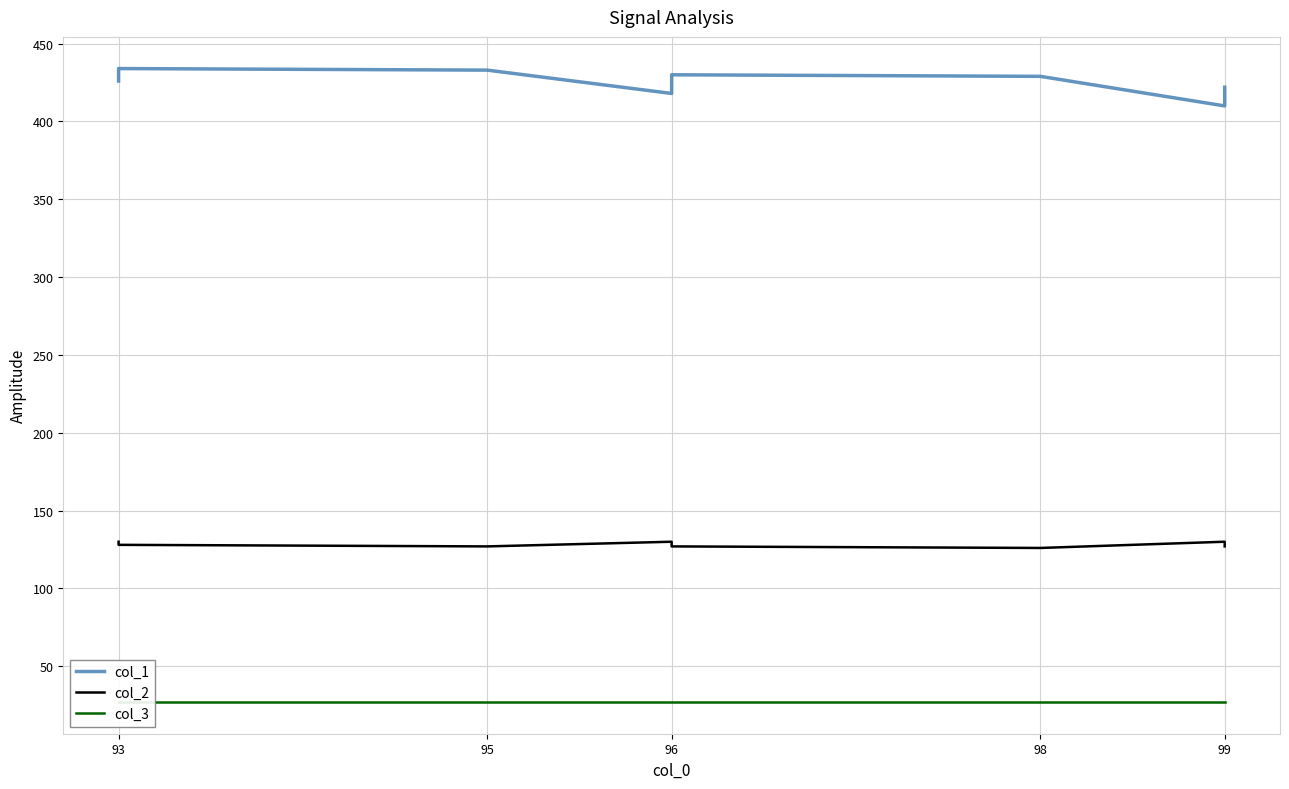

What value does the col_1 series have at 95, to the nearest 10?

430